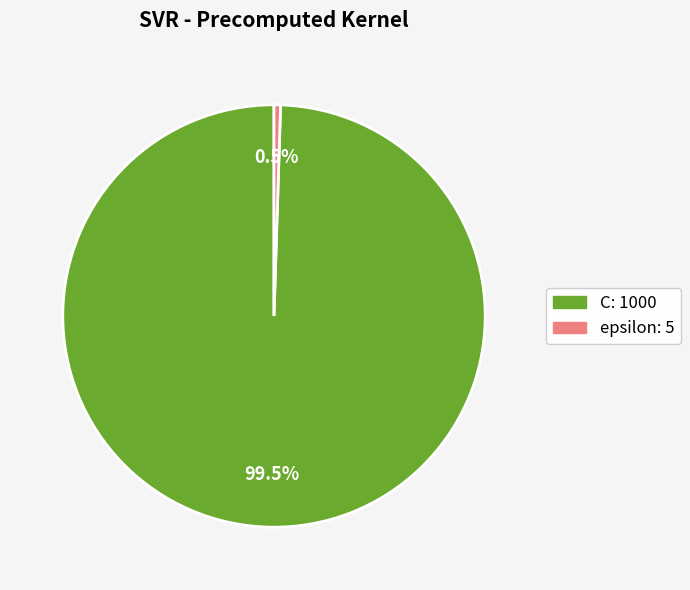

Does C account for over 50% of the chart?

Yes